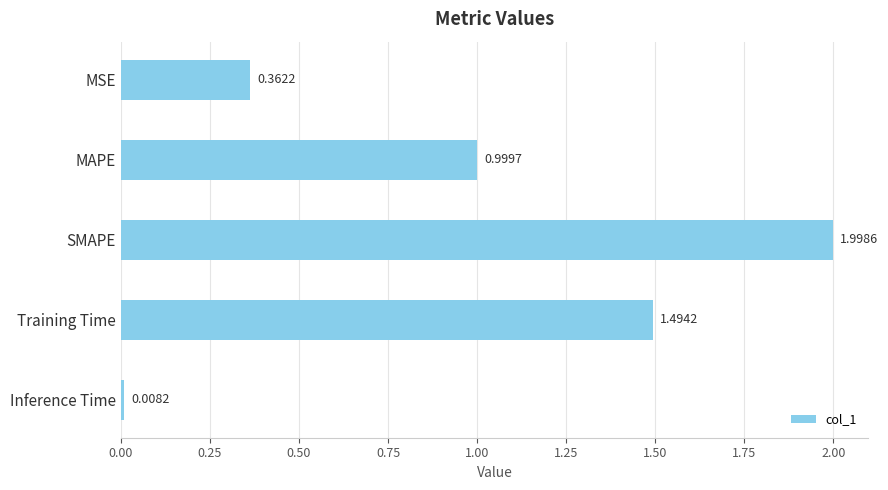

What is the greatest value displayed?

2.0